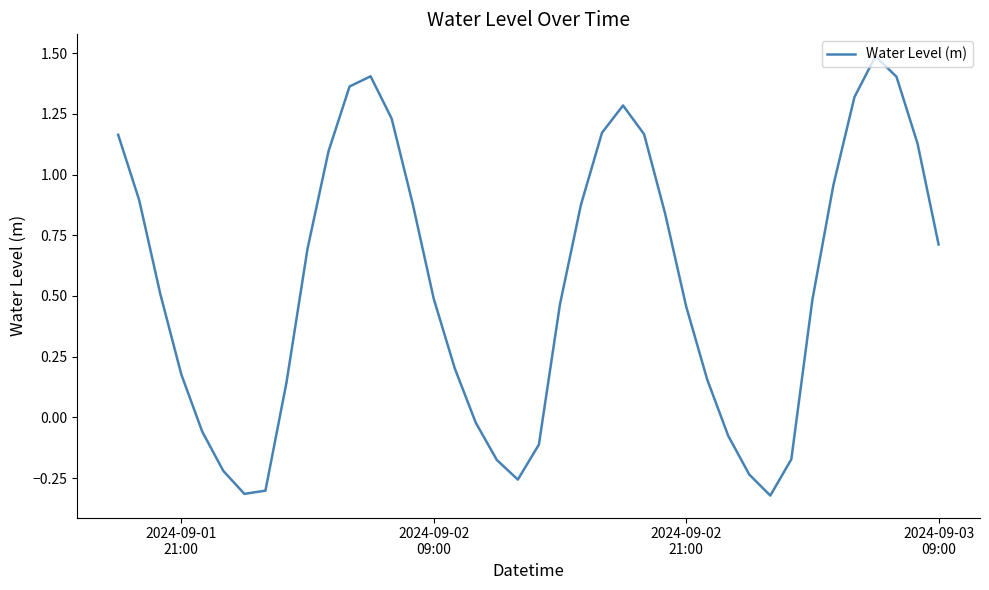

What is the greatest value displayed?

1.5